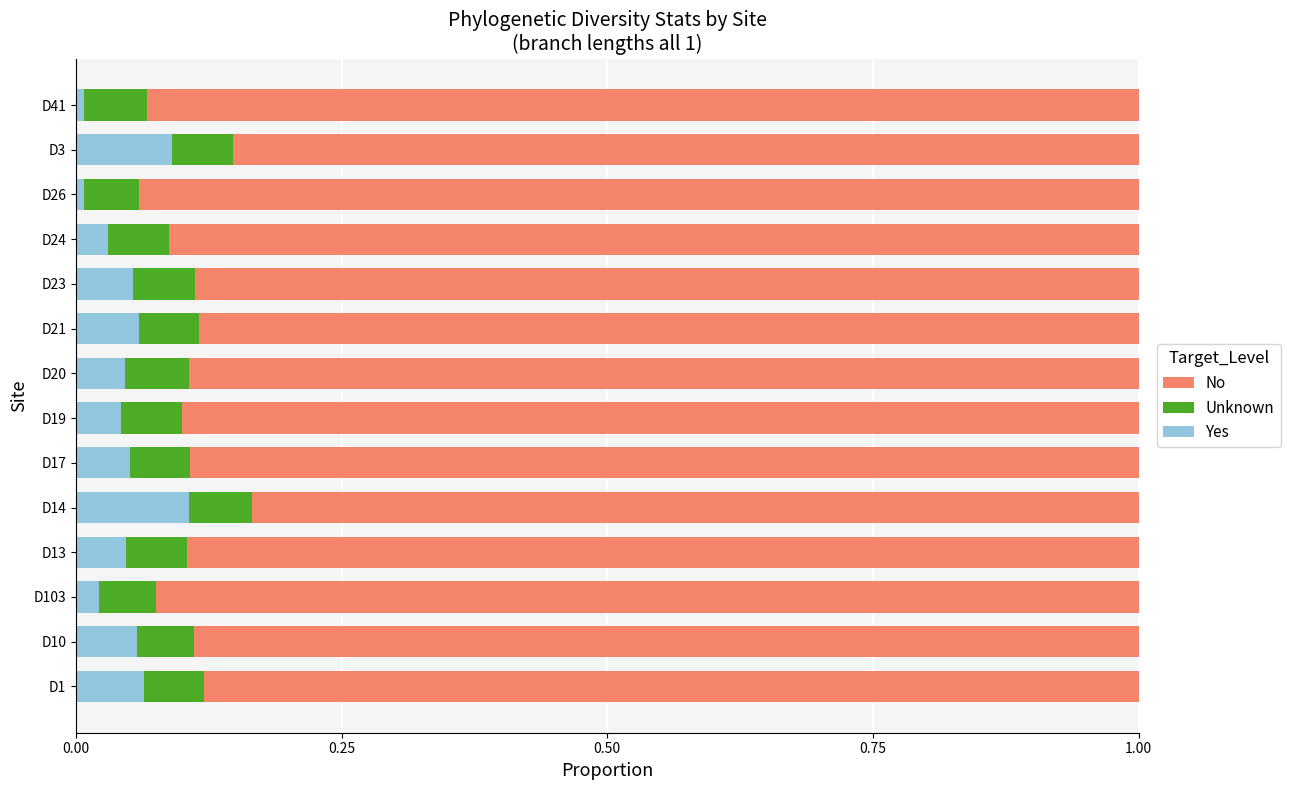

The Yes series shows 0.1 at D1. True or false?

True